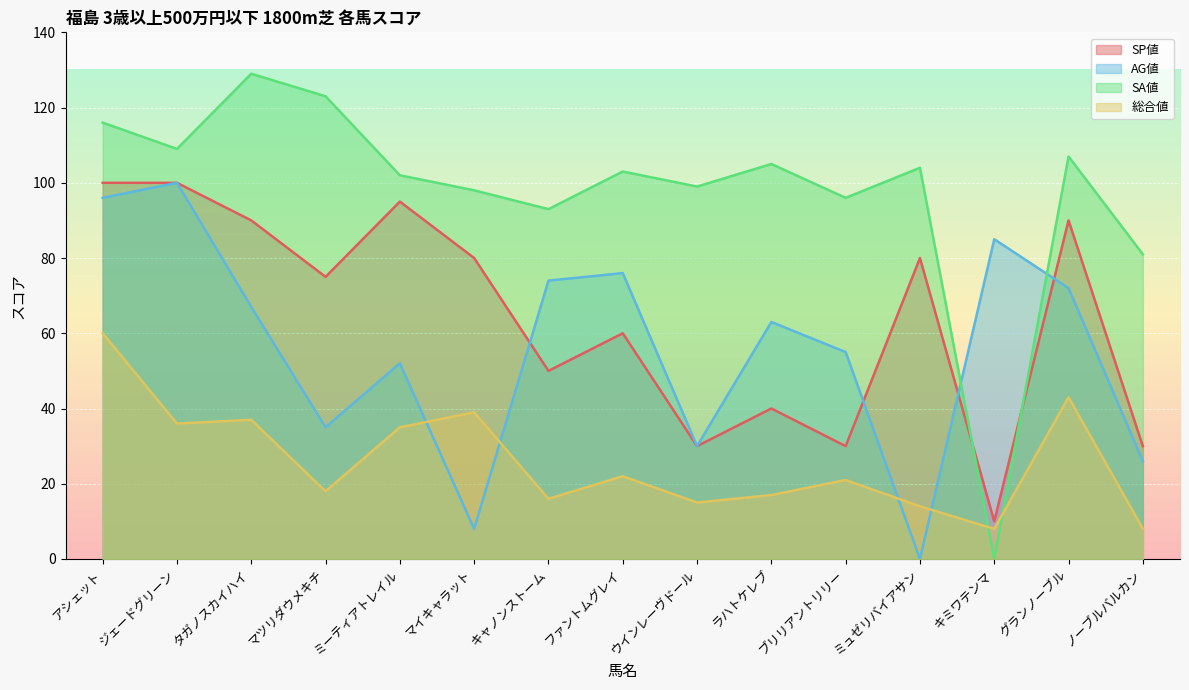

How many data points does each series have?

15